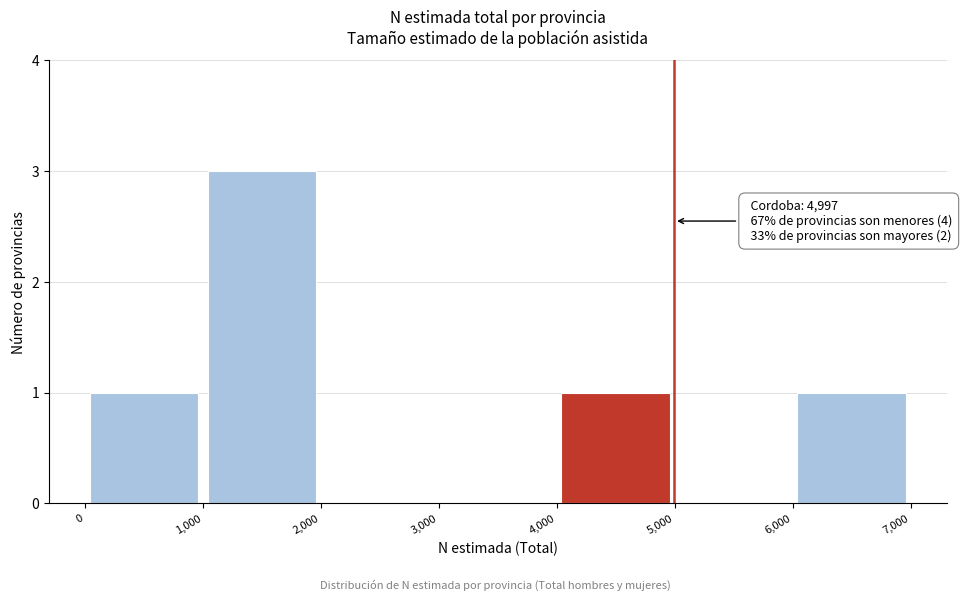

Which range on the x-axis has the tallest bar?

1,000 to 2,000